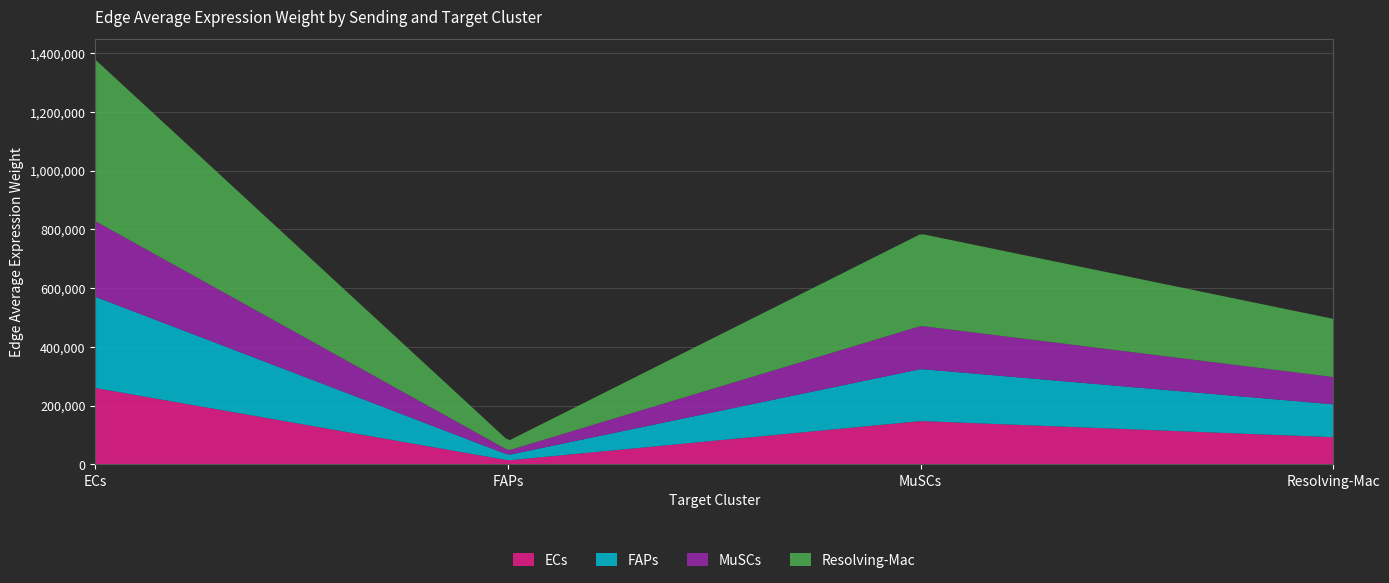

Which has a higher value, FAPs or Resolving-Mac?

Resolving-Mac